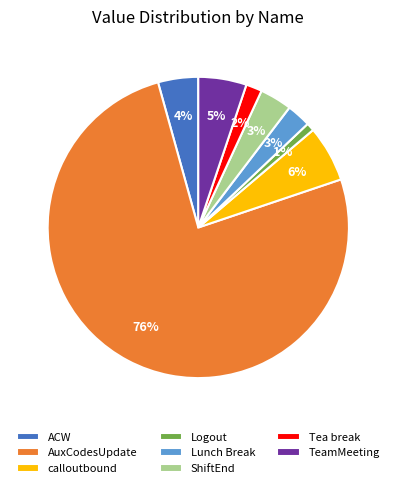

Does Tea break account for over 50% of the chart?

No